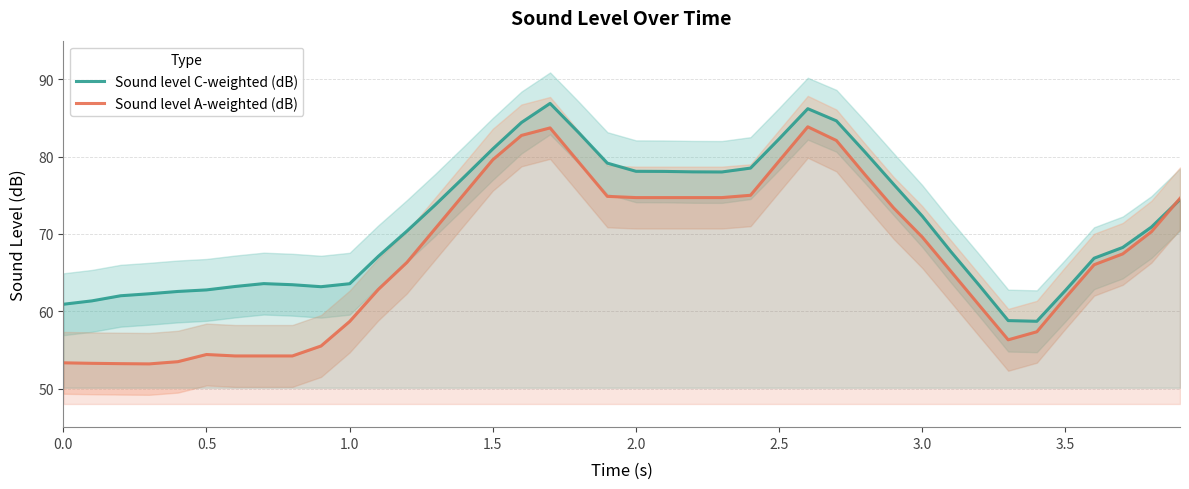

True or false: Sound level A-weighted (dB) has more than 2 points higher than both neighbors.

True